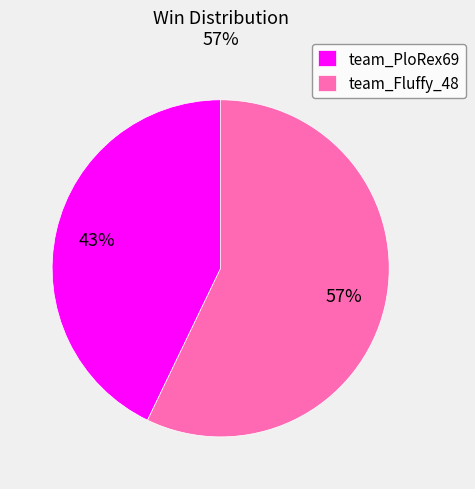

What percentage is the team_PloRex69 slice, to the nearest percent?

43%